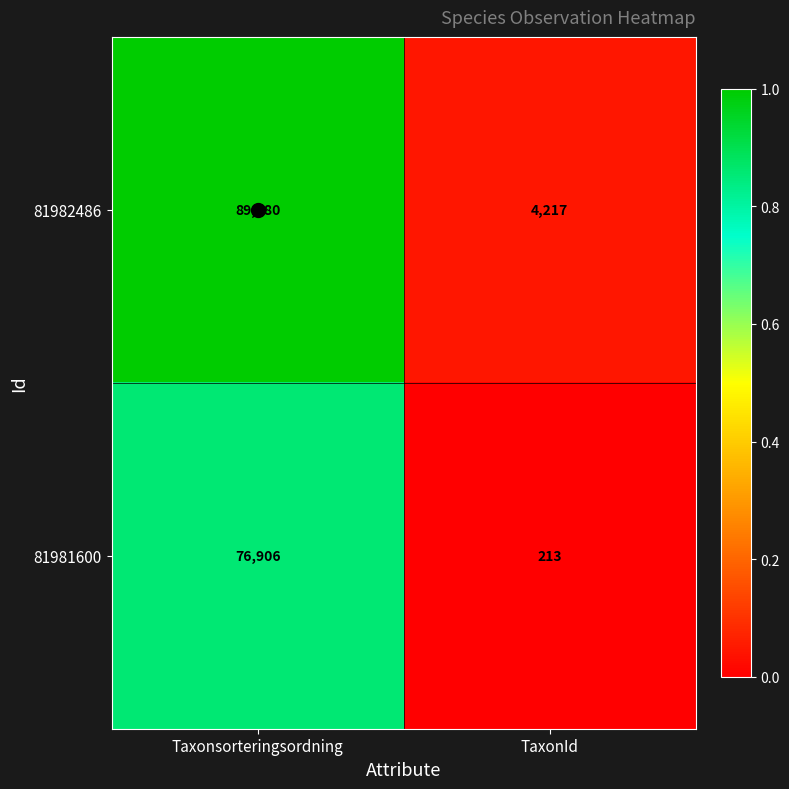

Which series changed the most between Taxonsorteringsordning and TaxonId?

81982486